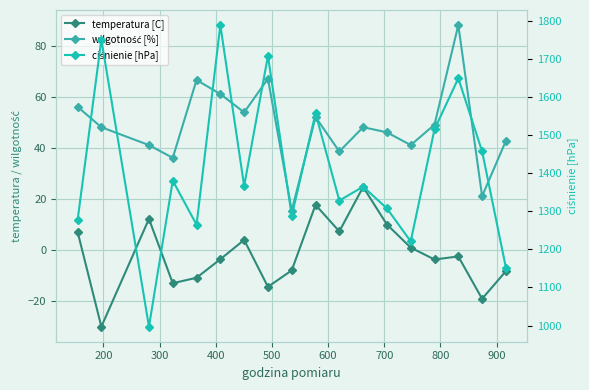

Which series has the widest spread of values?

ciśnienie [hPa]